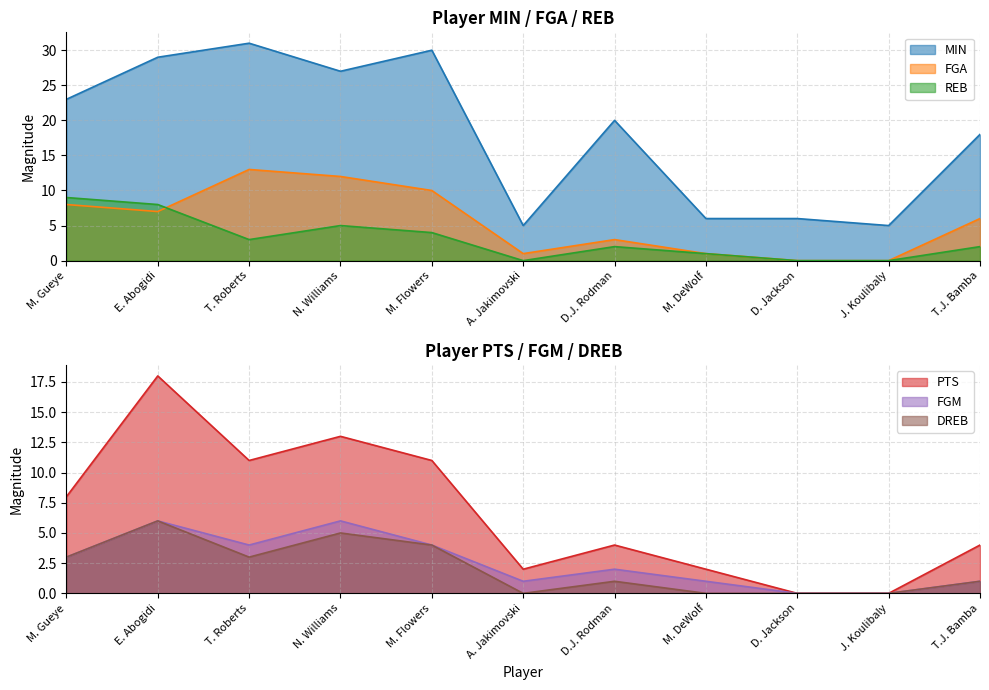

What is the sum of all DREB values?

23